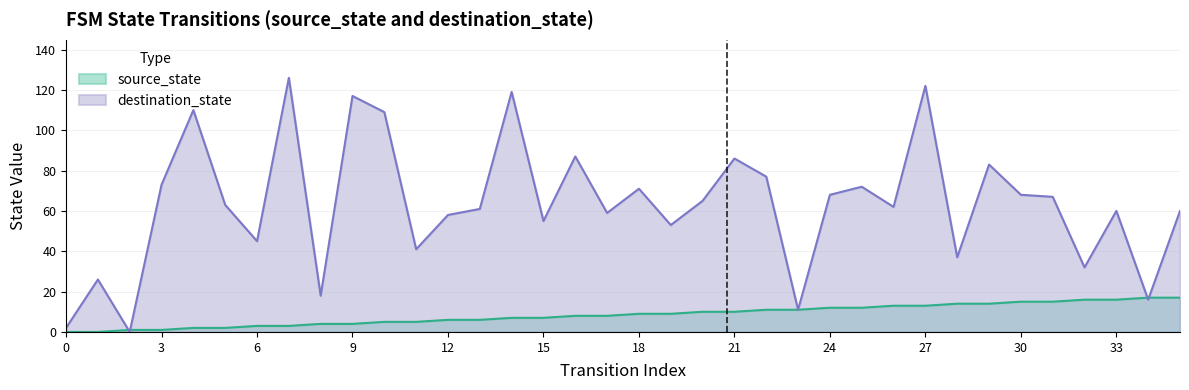

What is the sum of the destination_state values at 12 and 24?

126